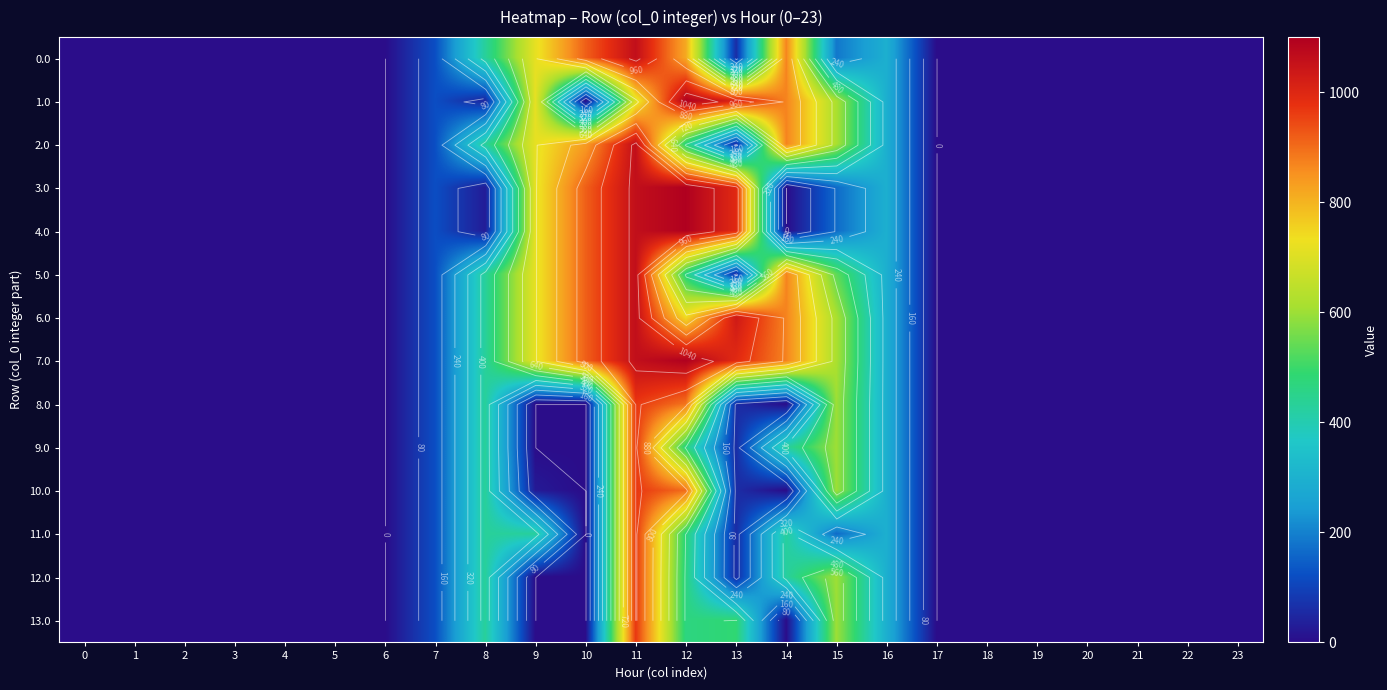

Rank the categories by 1.0 value from highest to lowest.

12, 13, 14, 9, 11, 15, 16, 7, 8, 0, 1, 2, 3, 4, 5, 6, 10, 17, 18, 19, 20, 21, 22, 23